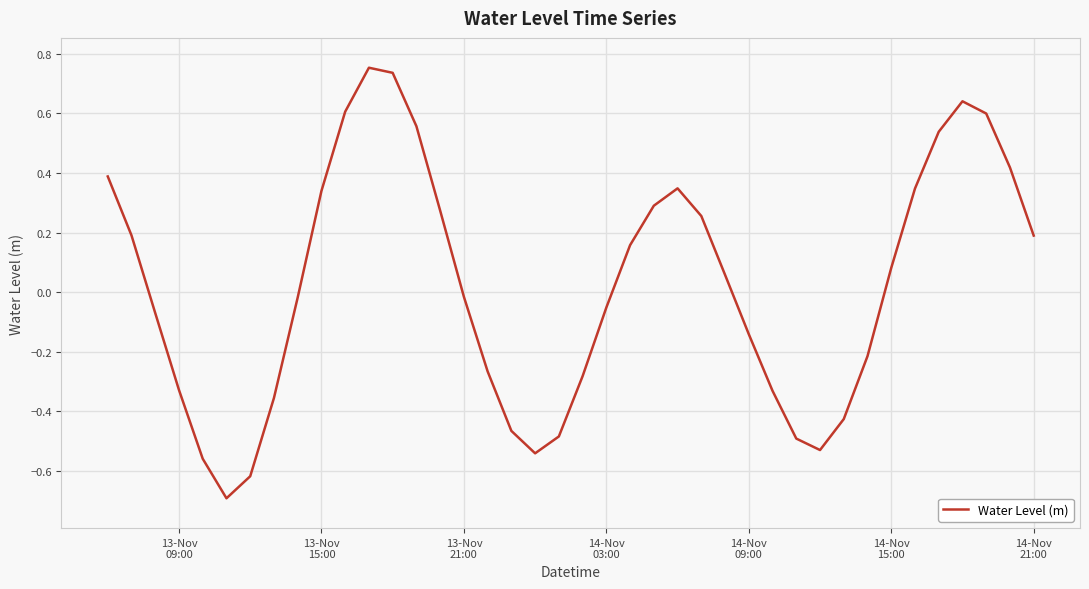

What is the smallest value displayed?

-0.7